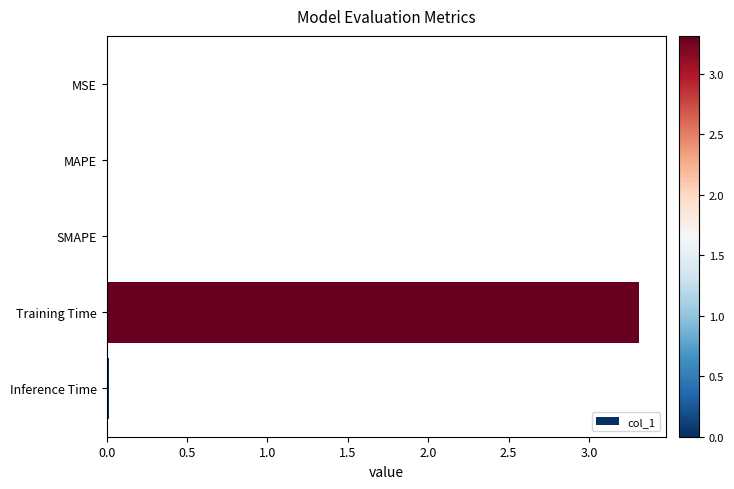

The value at MSE is 0.0. True or false?

True